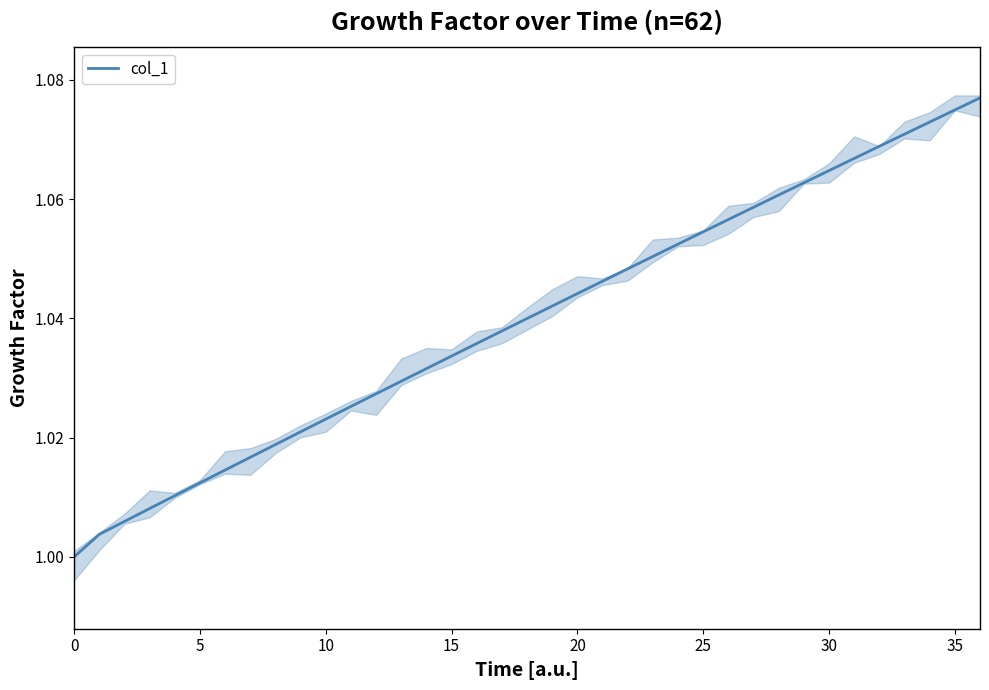

True or false: the data has more than 2 interior local peaks.

False